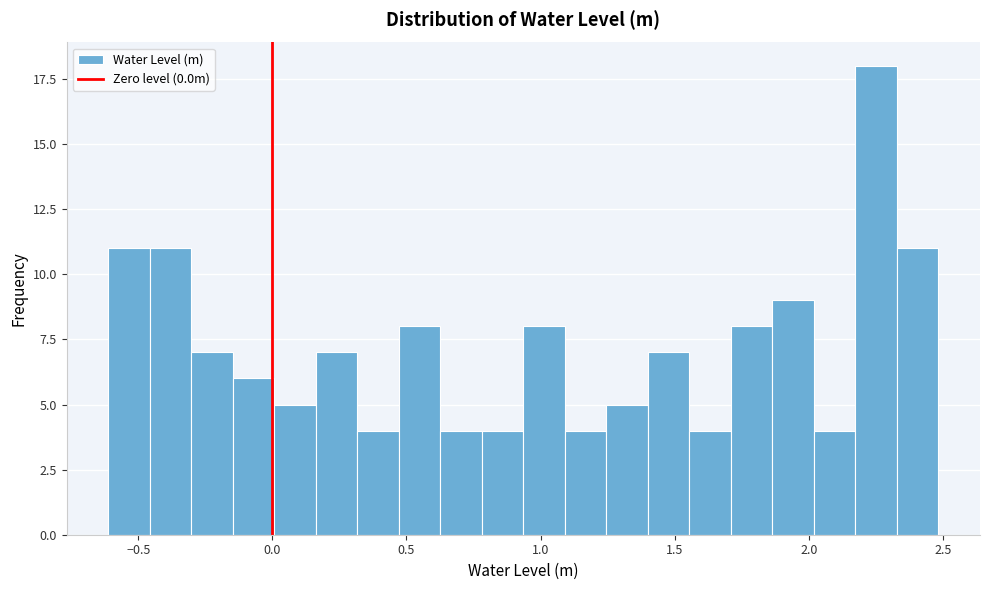

Read against the x-axis, roughly where is the centre of the tallest bar?

2.25